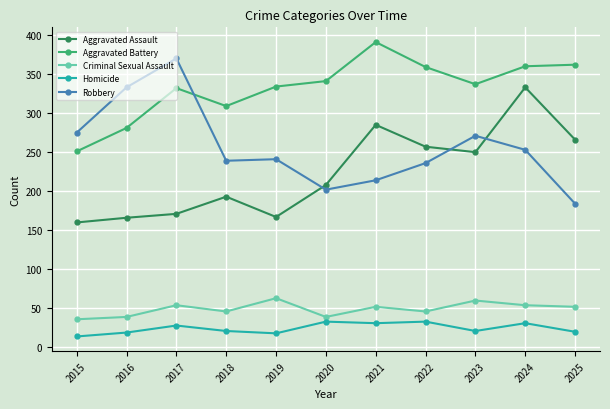

Where is Robbery nearest to the value 277?

2015